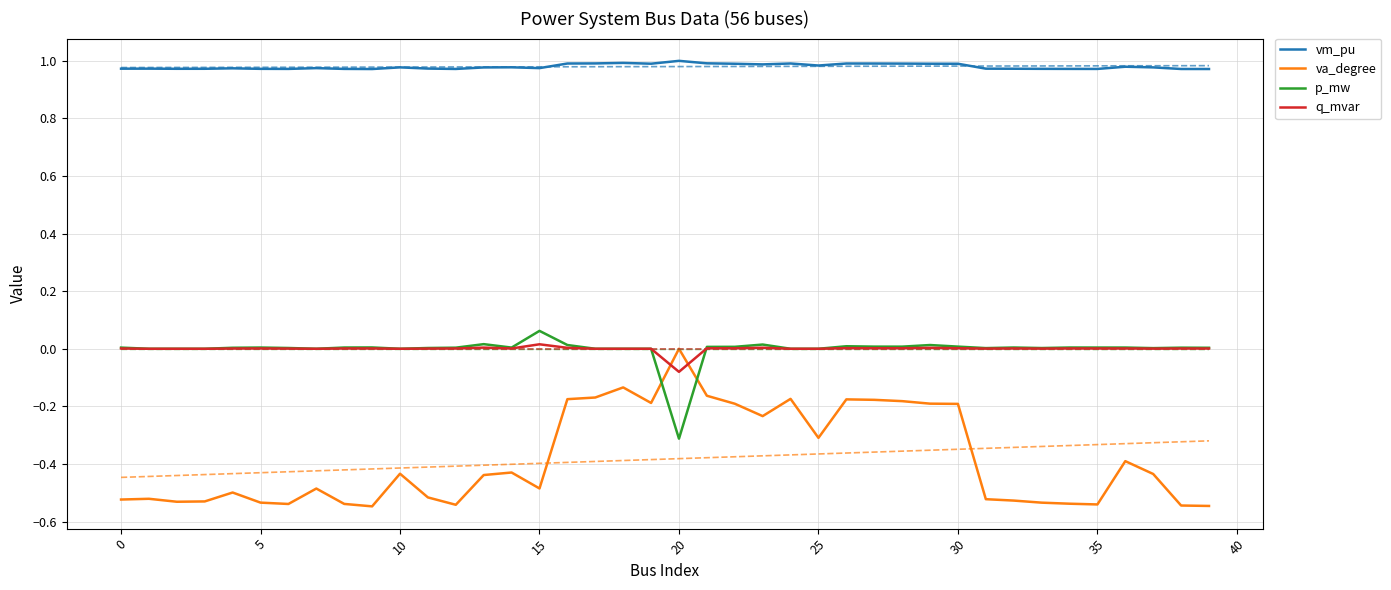

Which series has the largest total across all categories?

vm_pu